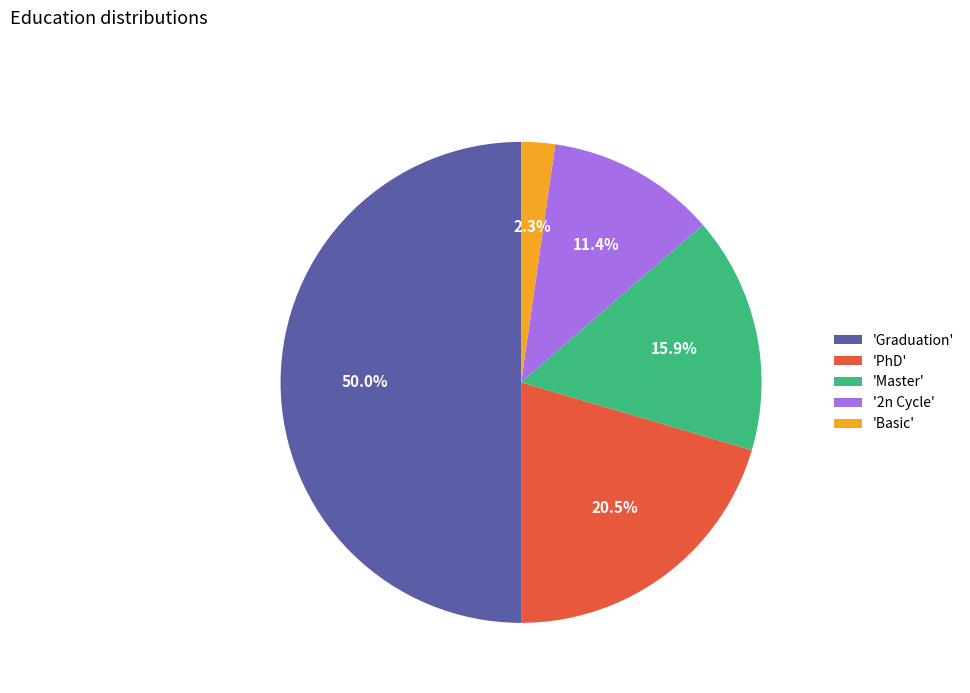

To the nearest percent, what is the average slice percentage?

20%